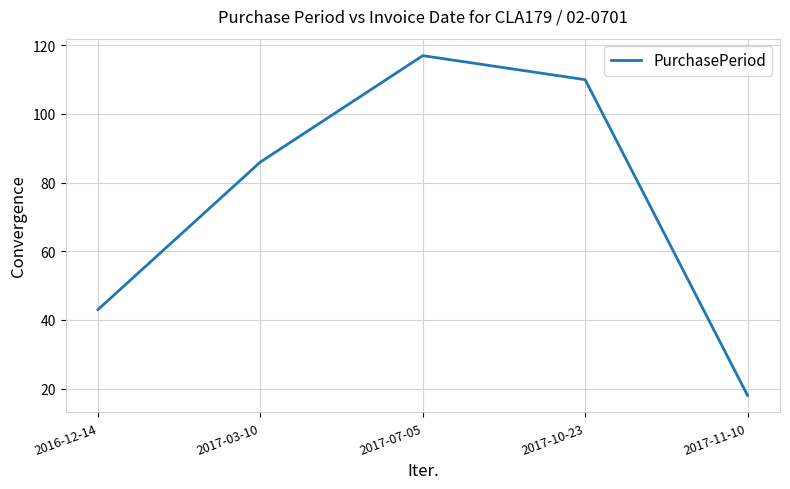

Is this an area chart (filled region under the line)?

No